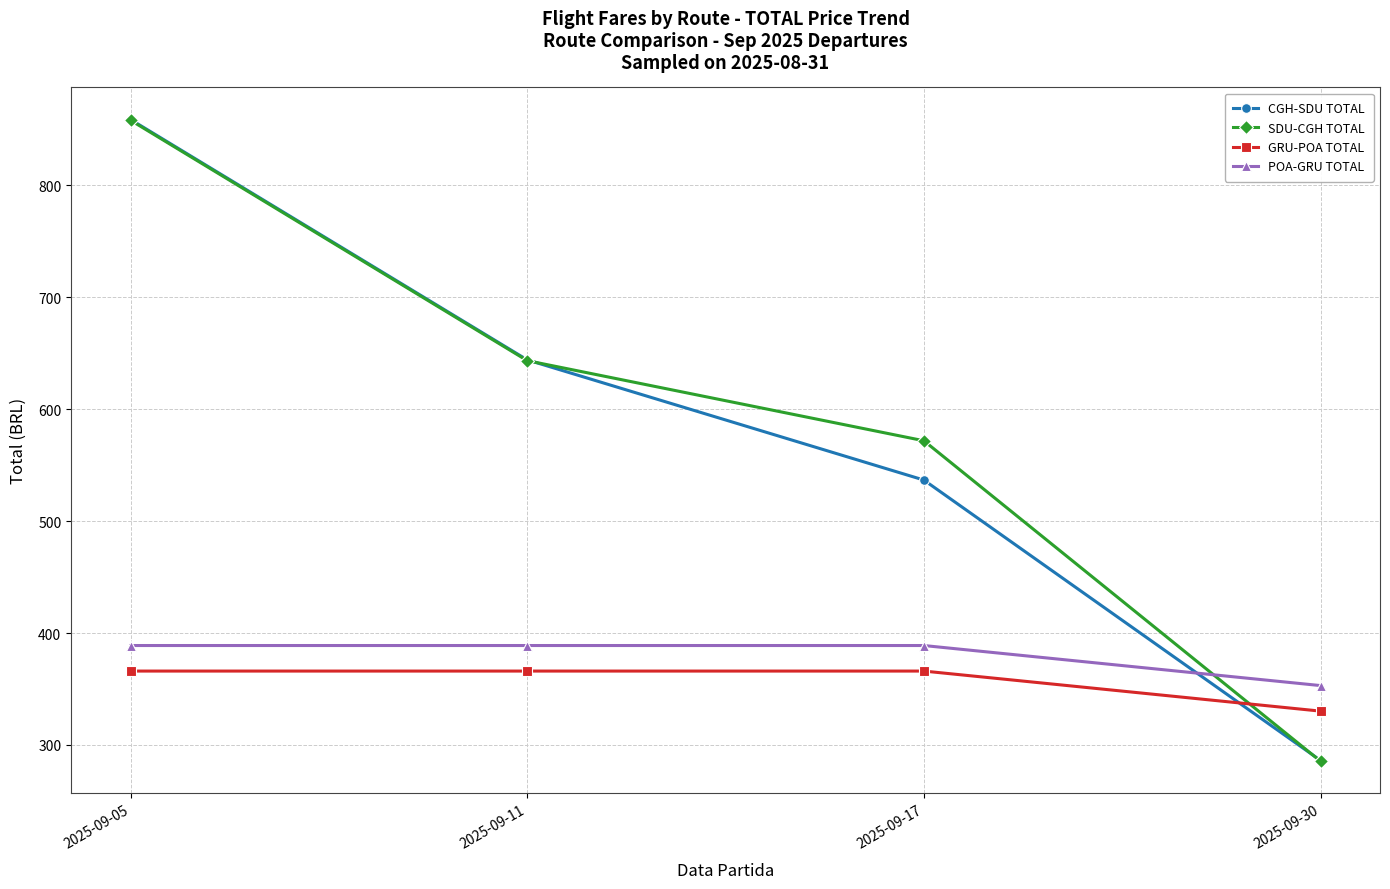

What value does the CGH-SDU TOTAL series have at 2025-09-17?

536.7